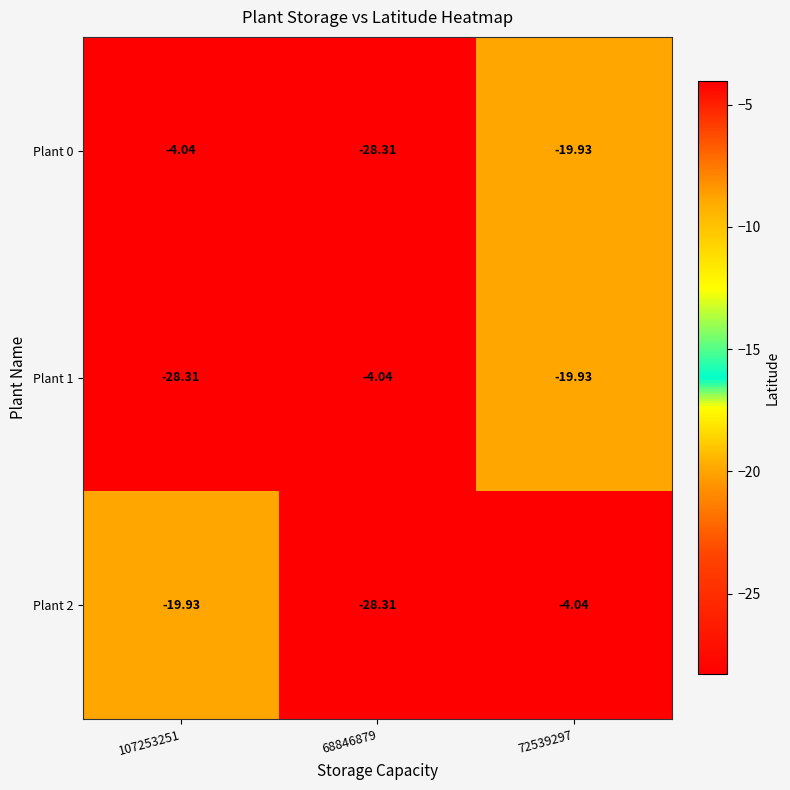

Is the value of Plant 0 at 72539297 greater than the value of Plant 1 at 68846879?

No